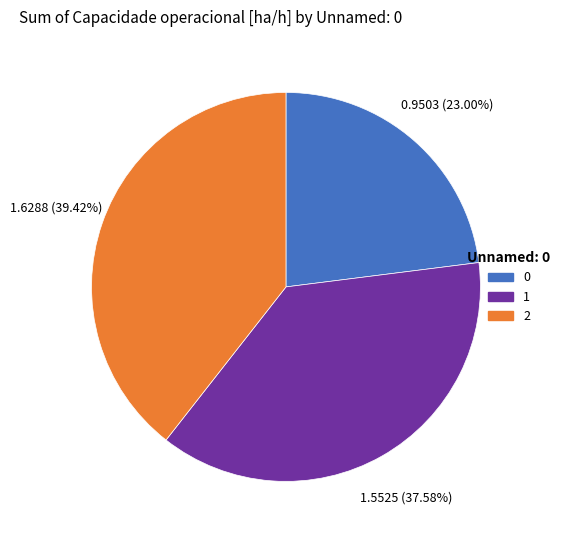

True or false: 2 accounts for 31% of the total.

False